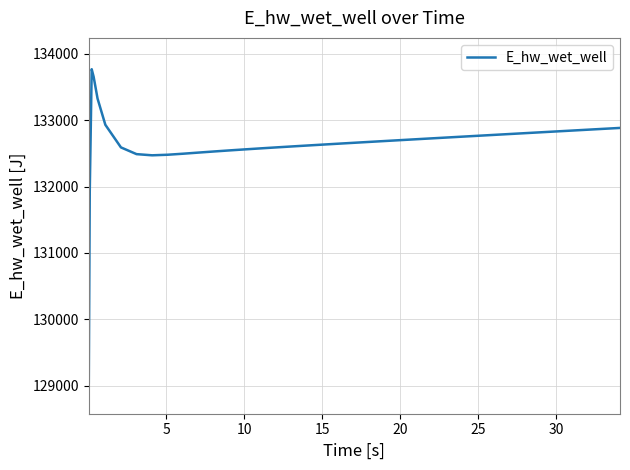

What is the smallest value displayed?

129047.6